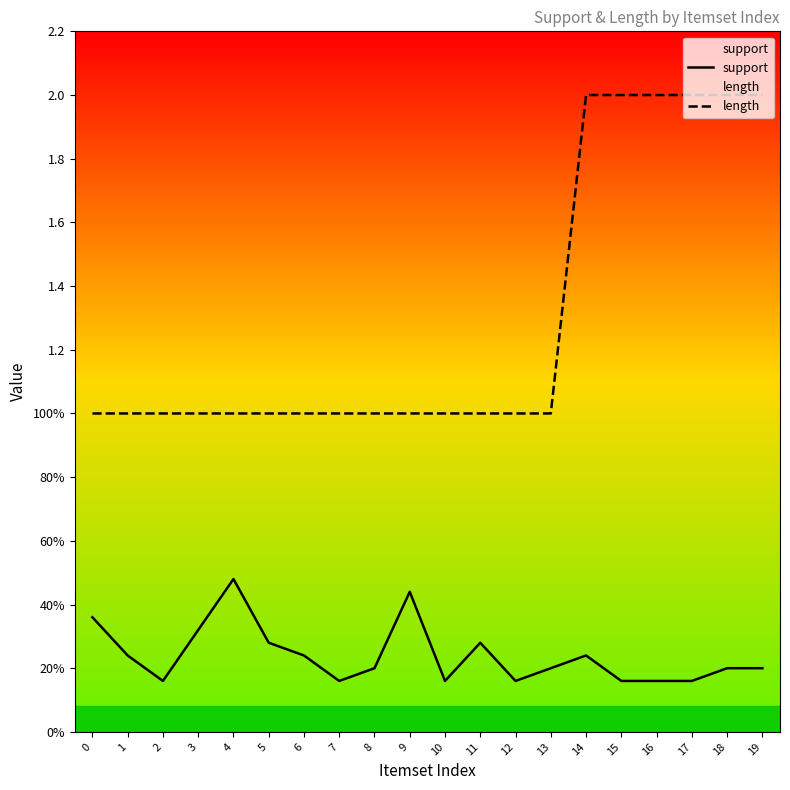

At which category does support reach its first local valley?

2